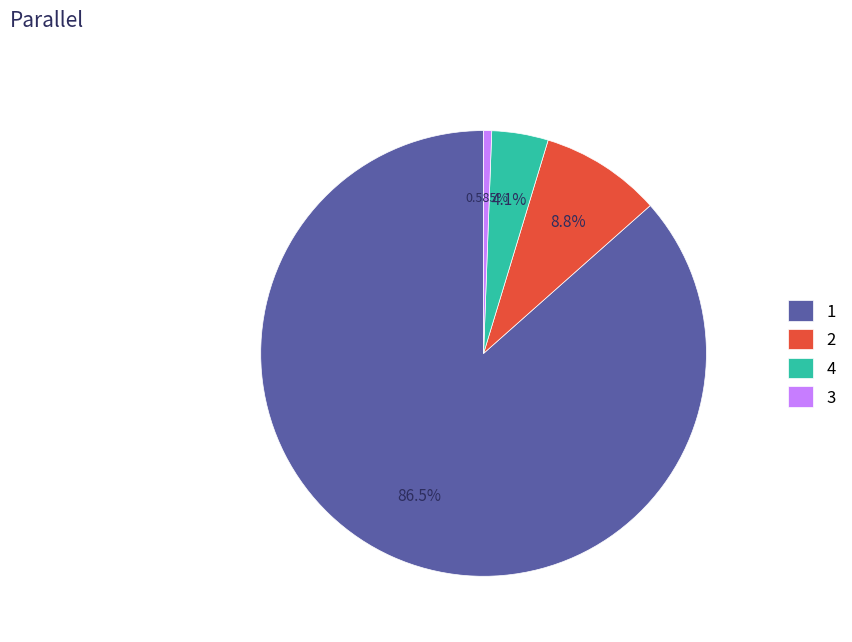

Which slice is the smallest?

3